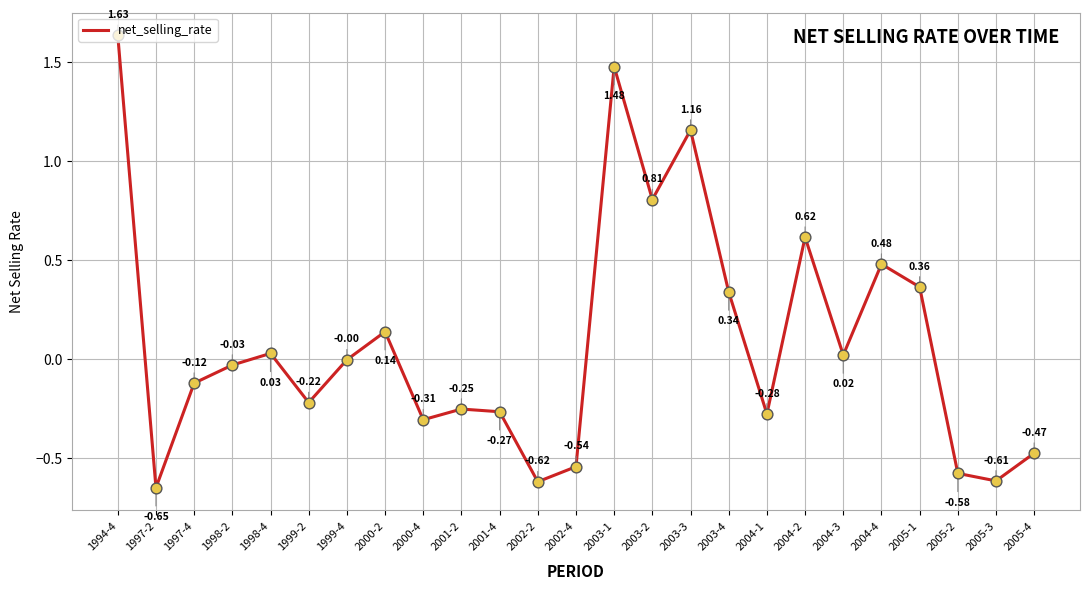

Which has a higher value, 2003-2 or 1999-2?

2003-2